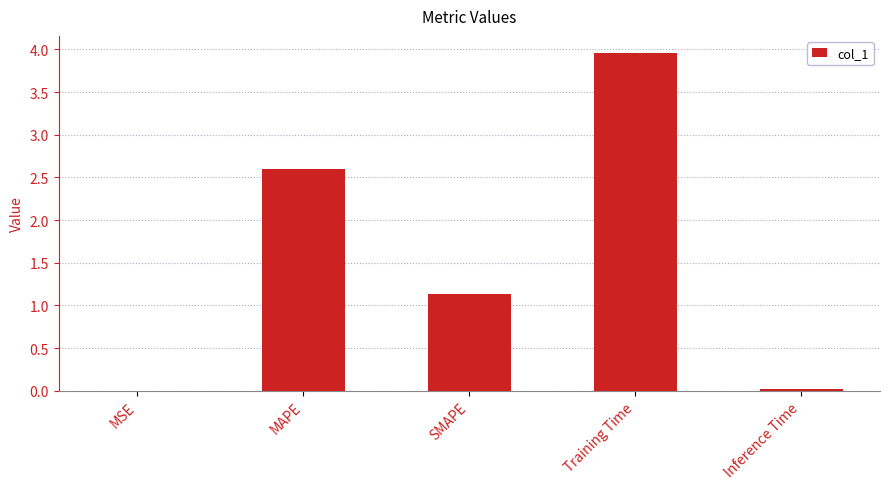

How many distinct data groups are displayed?

1